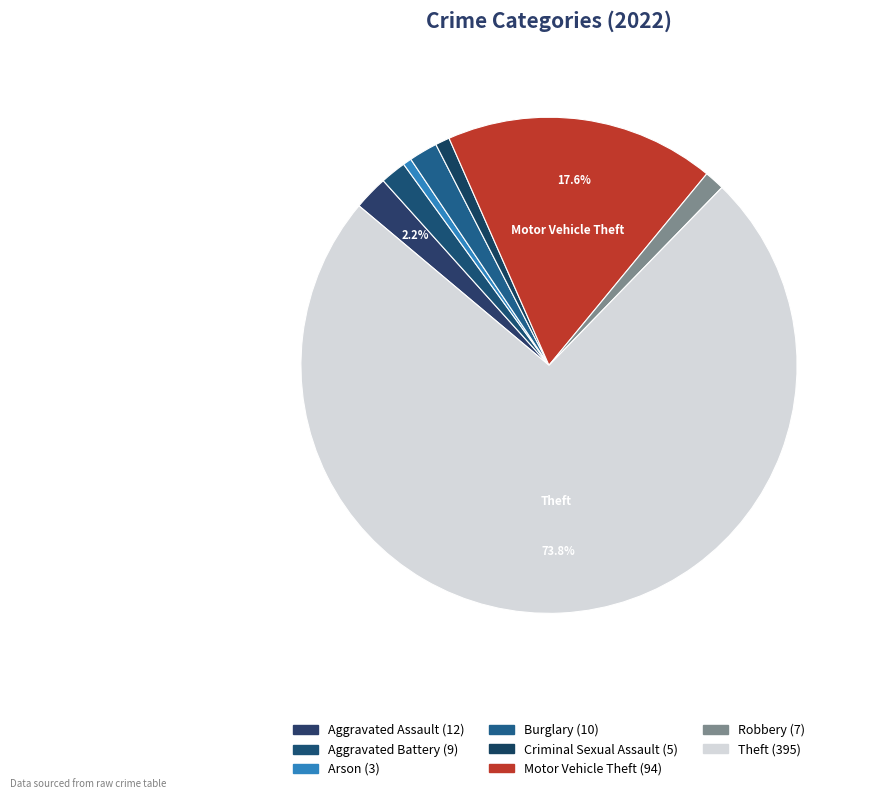

To the nearest percent, what is the difference between the Aggravated Battery and Criminal Sexual Assault slice percentages?

1%